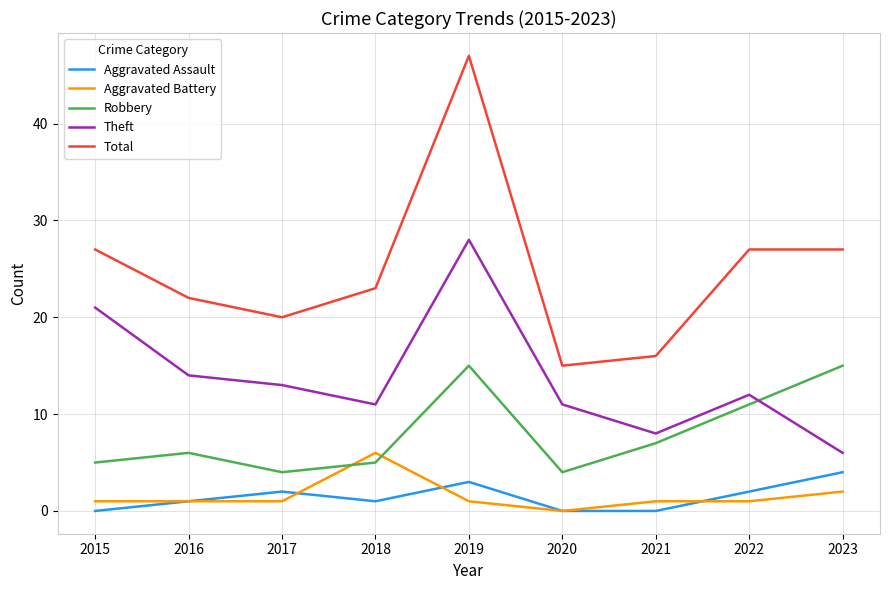

Reading left to right, extract all data points from this chart.

Aggravated Assault: 0	1	2	1	3	0	0	2	4
Aggravated Battery: 1	1	1	6	1	0	1	1	2
Robbery: 5	6	4	5	15	4	7	11	15
Theft: 21	14	13	11	28	11	8	12	6
Total: 27	22	20	23	47	15	16	27	27